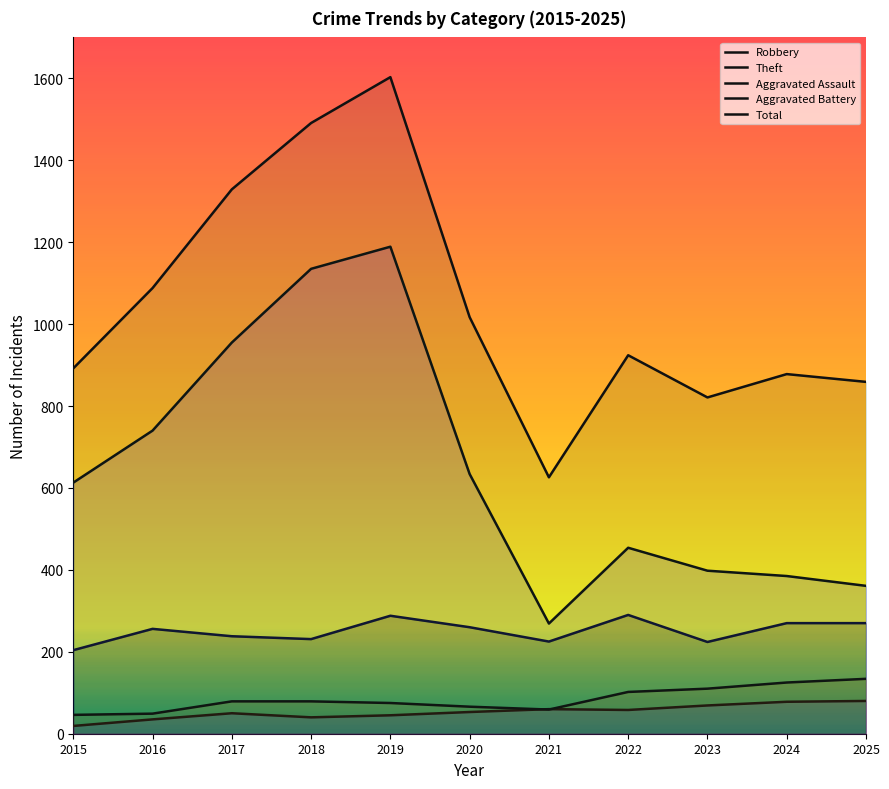

Rank the series by their maximum value, from lowest to highest.

Aggravated Assault, Aggravated Battery, Robbery, Theft, Total